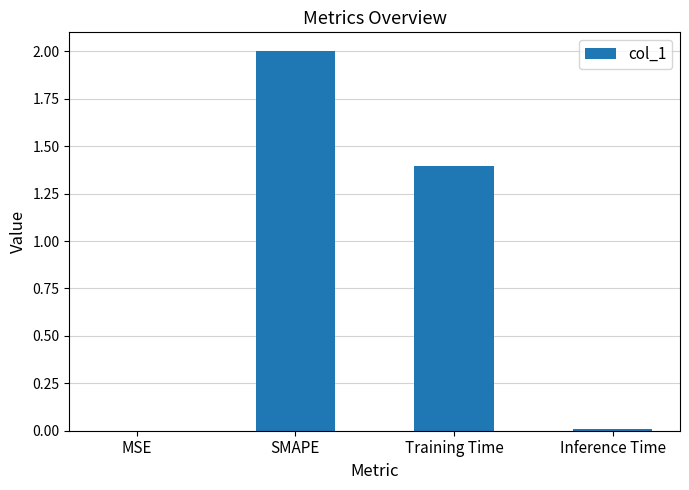

Are the bars grouped side by side (vs. stacked)?

No